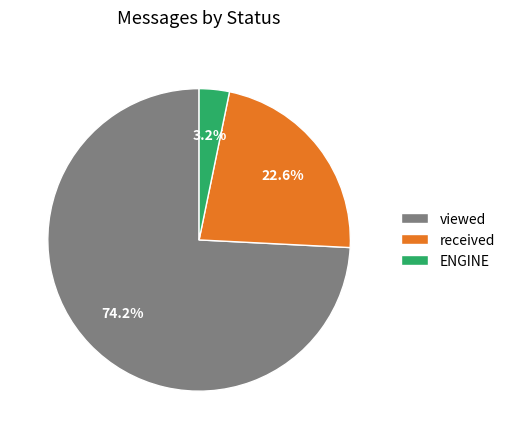

To the nearest percent, what is the average slice percentage?

33%